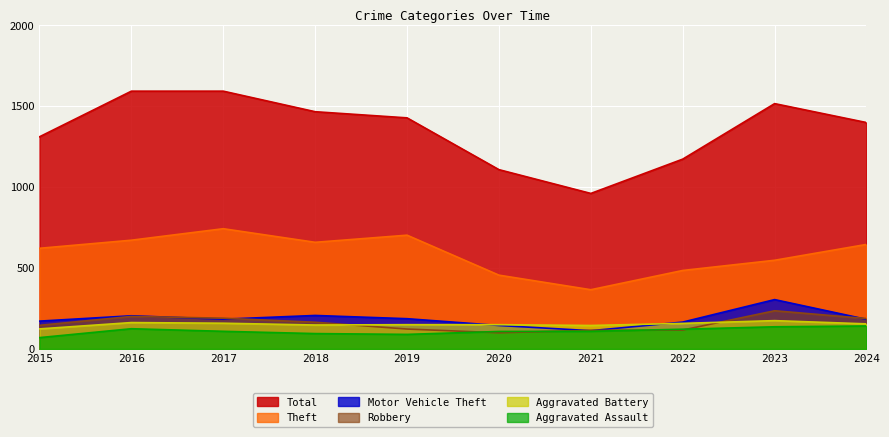

The value of Motor Vehicle Theft at 2022 is 226. True or false?

False